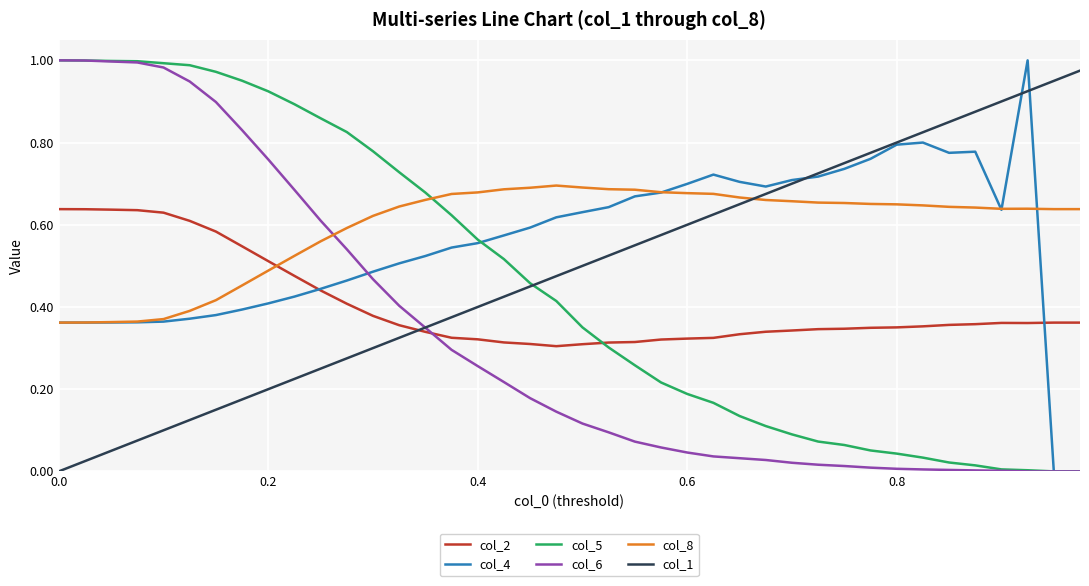

After their last crossing, which series has the higher values: col_2 or col_5?

col_2